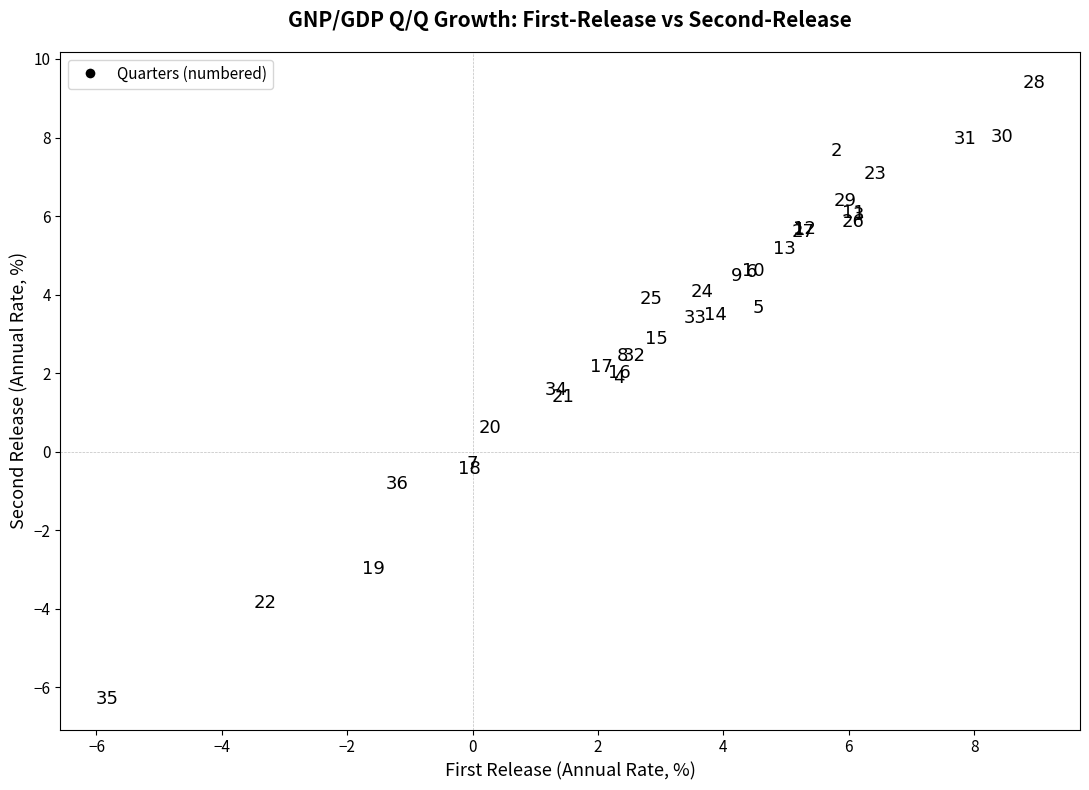

What Y value in the scatter plot is closest to 1?

1.4